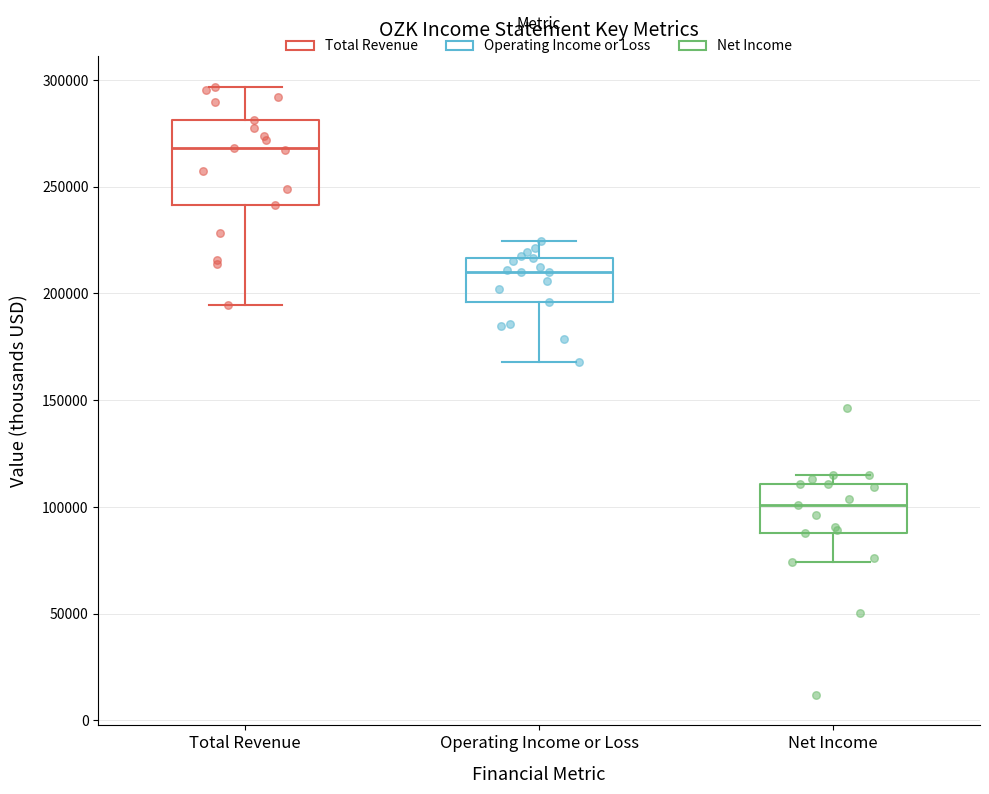

Reading left to right, read every box against the y-axis: the position of its median line, the range the box covers, and the ends of its whiskers. The values are not printed on the chart, so give them approximately, as read against the axis.

Total Revenue: median 270000, box 240000 to 280000, whiskers 195000 to 295000
Operating Income or Loss: median 210000, box 195000 to 215000, whiskers 170000 to 225000
Net Income: median 100000, box 90000 to 110000, whiskers 75000 to 115000